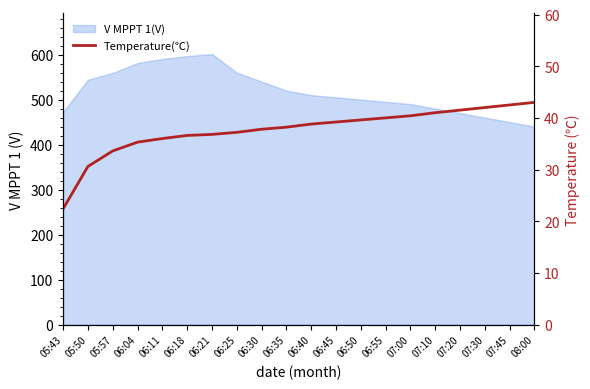

Reading left to right, extract all data points from this chart.

22.4	30.6	33.6	35.3	36.0	36.6	36.8	37.2	37.8	38.2	38.8	39.2	39.6	40.0	40.4	41.0	41.5	42.0	42.5	43.0